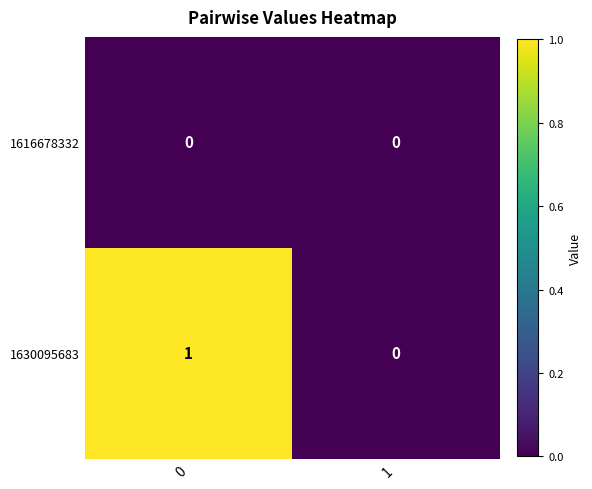

Which series has the largest total across all categories?

1630095683